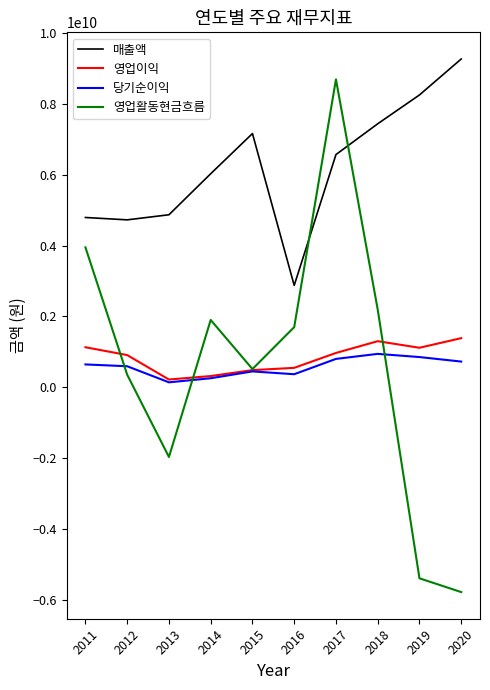

What are all the series names shown in the legend?

매출액, 영업이익, 당기순이익, 영업활동현금흐름